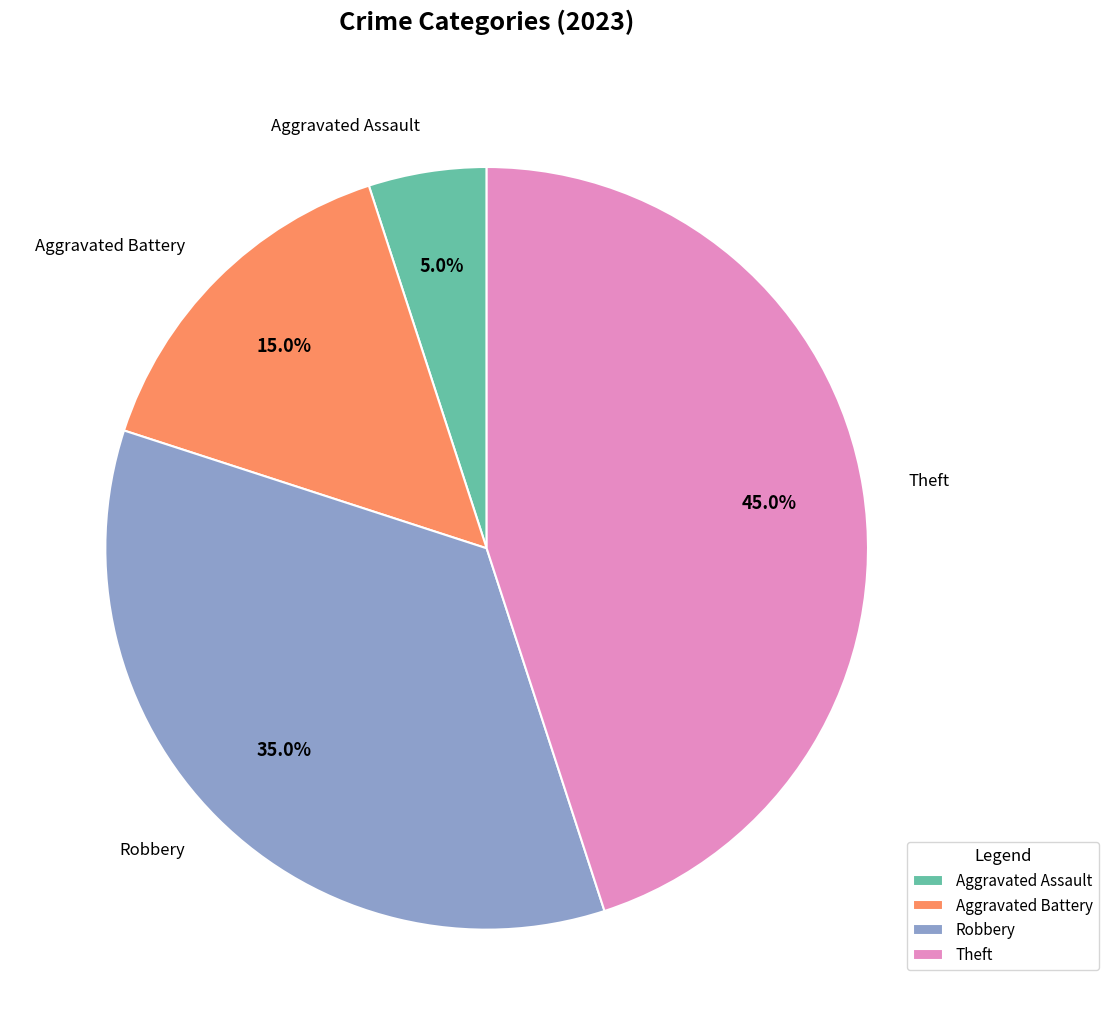

Which slice is the largest?

Theft